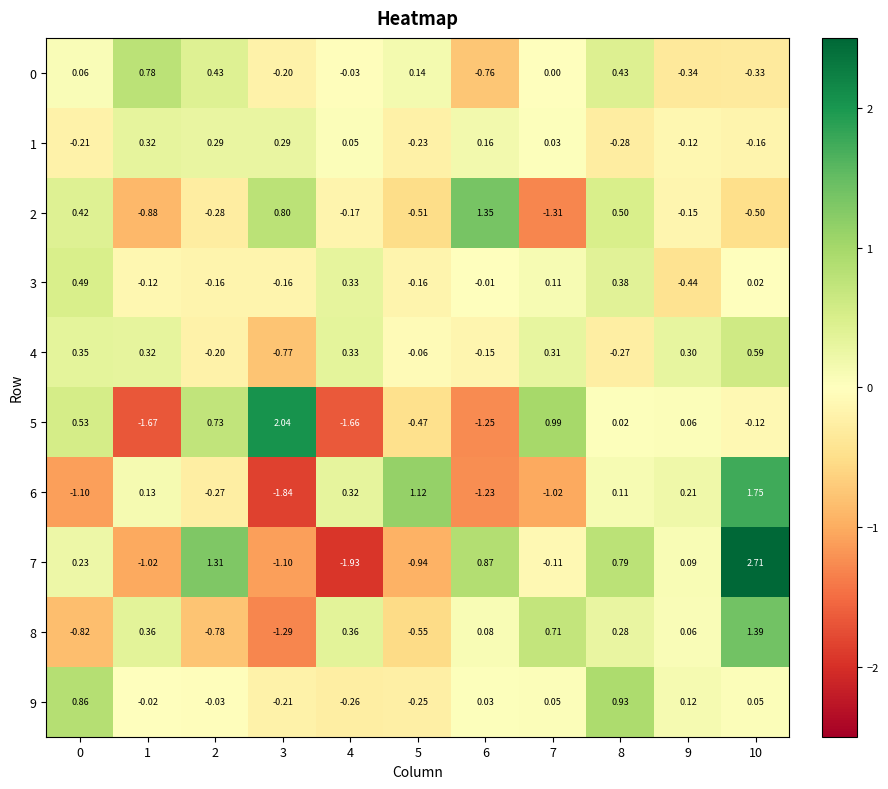

Is the value of 6 at 10 greater than the value of 3 at 10?

Yes